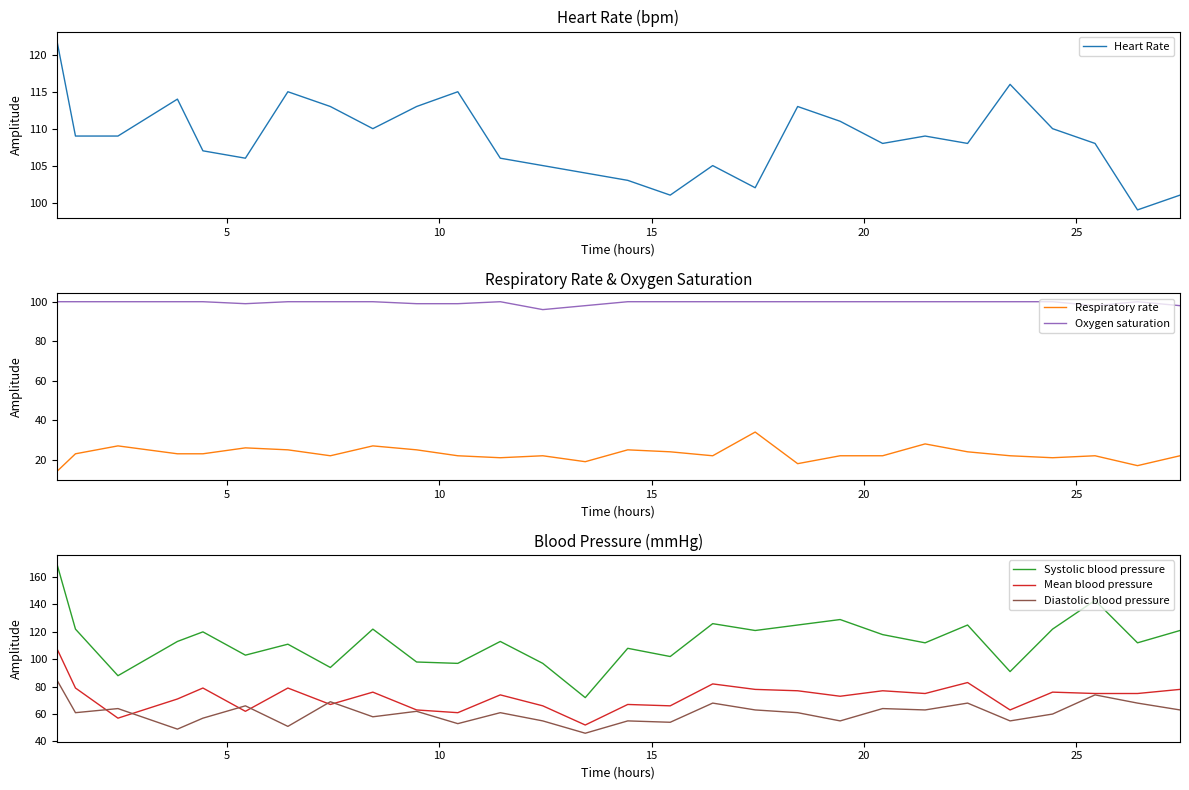

How many lines are shown in the chart?

6